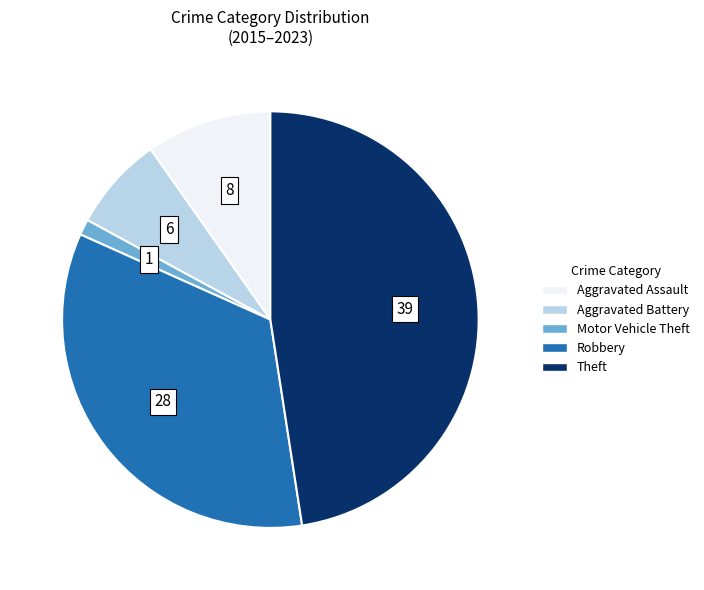

Does any single category account for the majority?

No